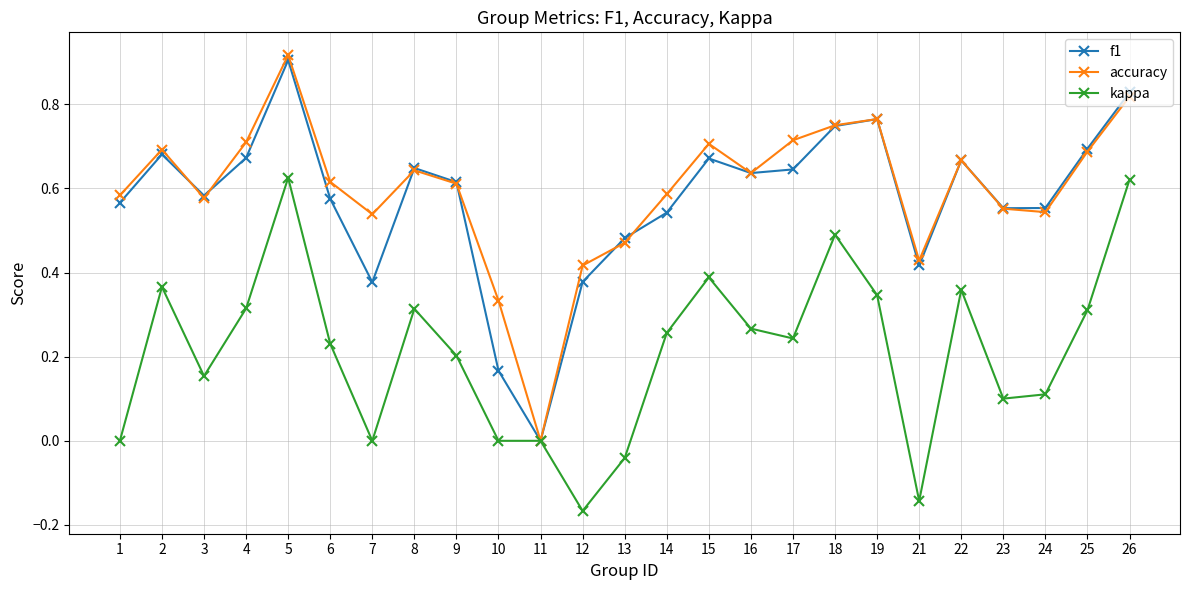

Which series has the largest range (max minus min)?

accuracy